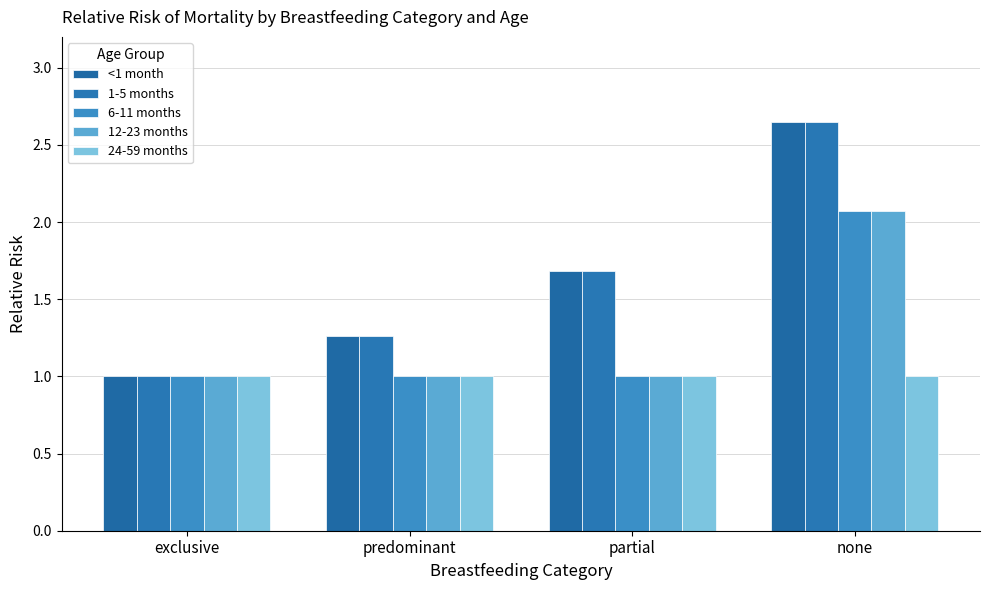

The value of 12-23 months at partial is 1.0. True or false?

True